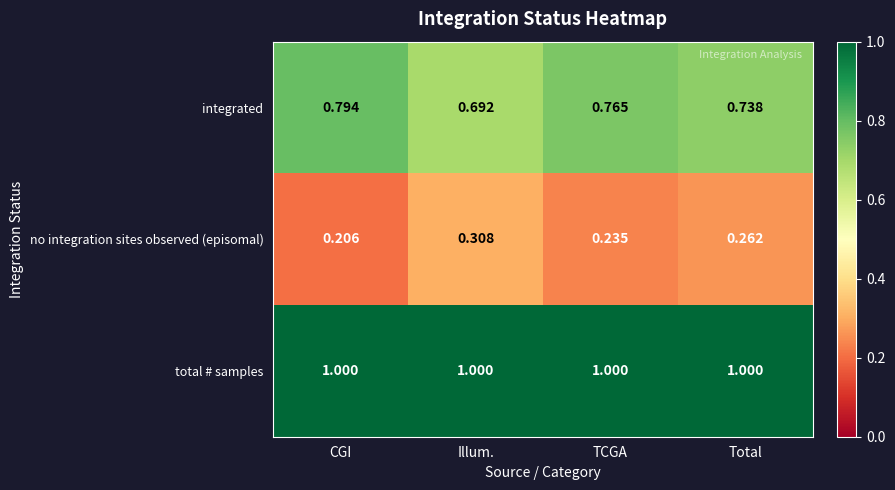

Rank the series at Illum. from highest to lowest value.

total # samples, integrated, no integration sites observed (episomal)